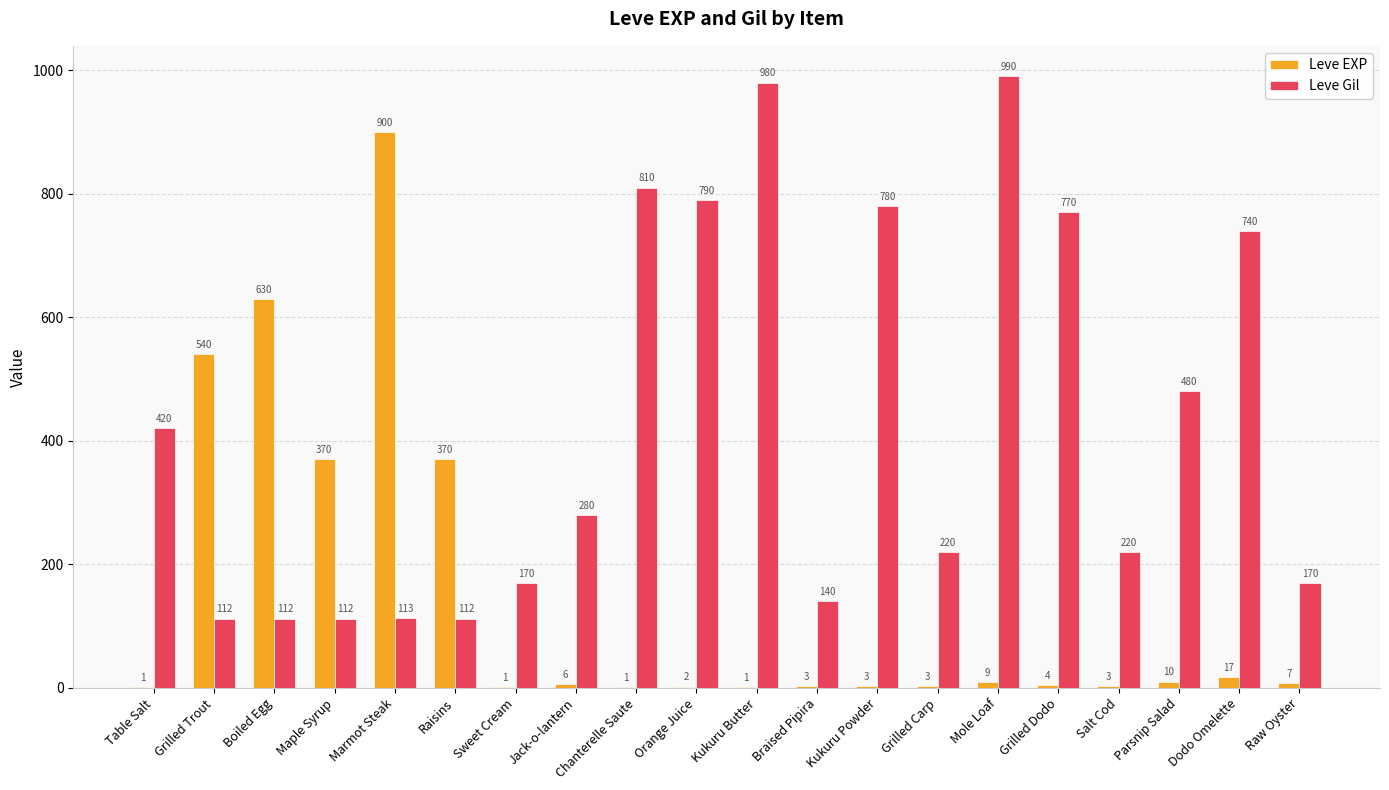

What is the maximum value for Leve Gil?

990